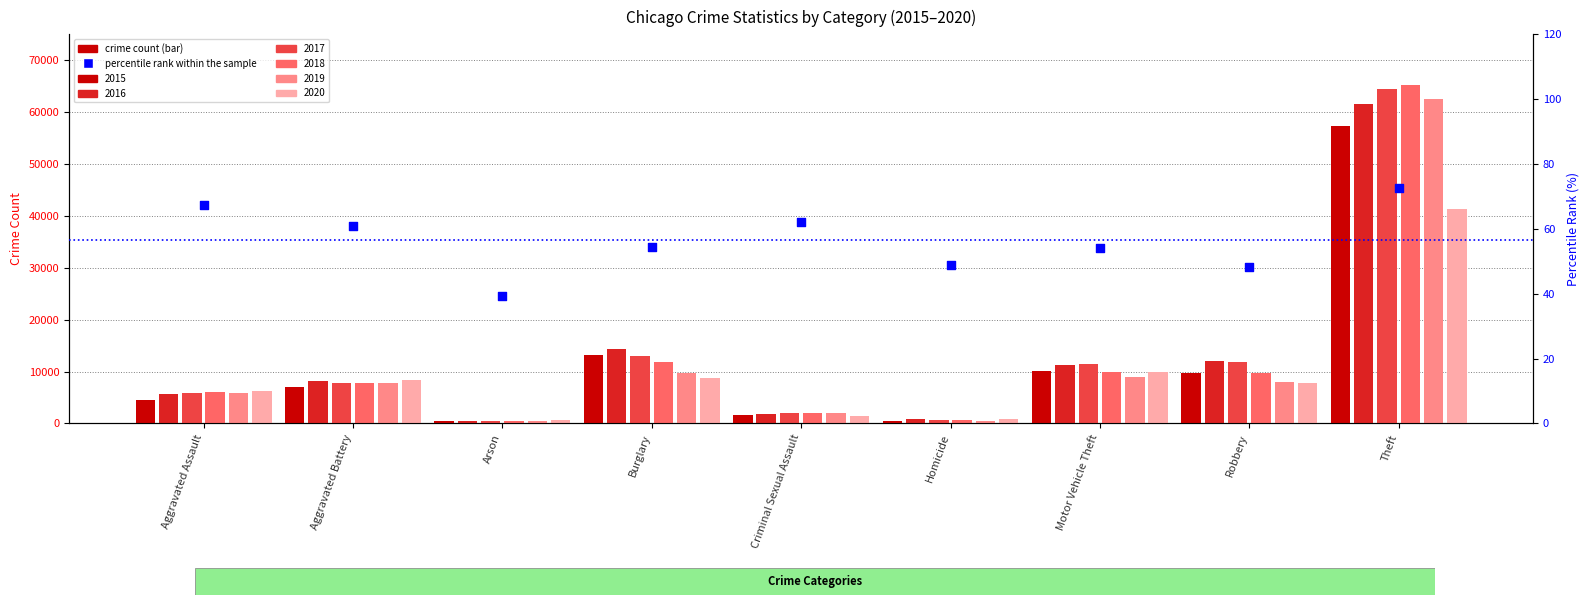

Which has a higher value, Homicide or Aggravated Assault?

Aggravated Assault